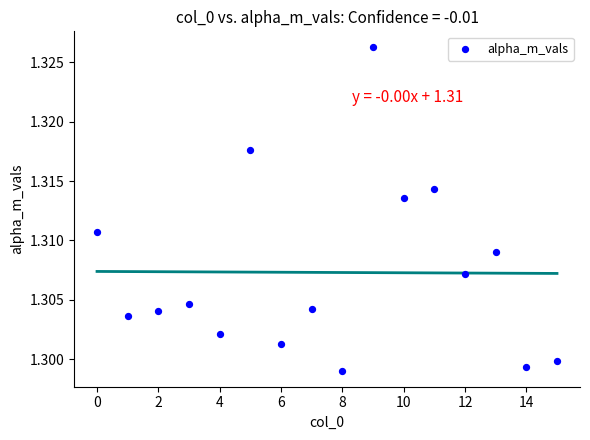

How many data points are displayed?

16